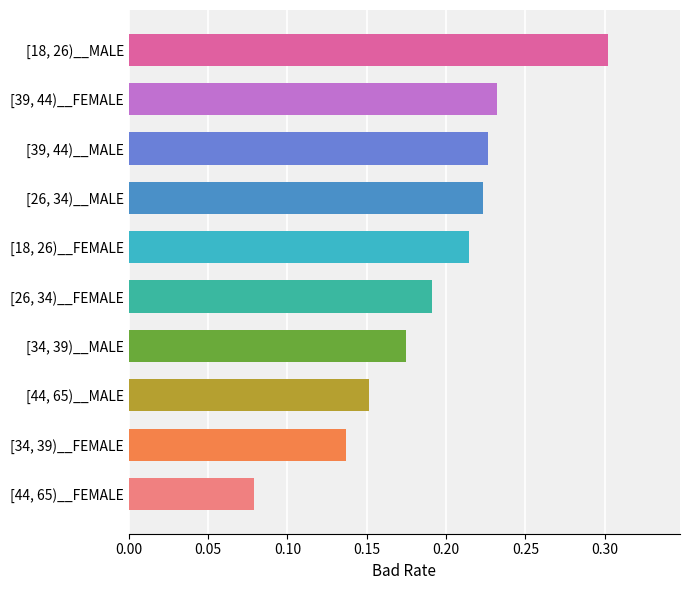

How many bars are there in total?

10